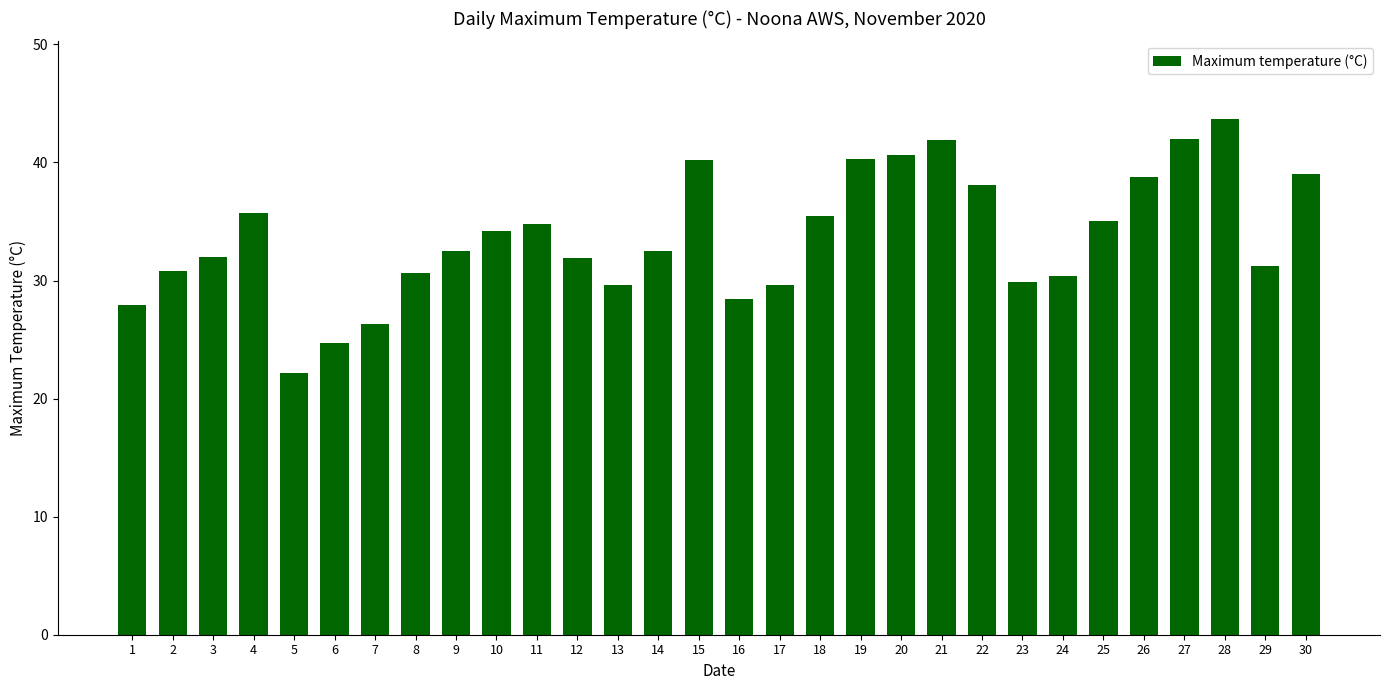

What is the smallest value displayed?

22.2